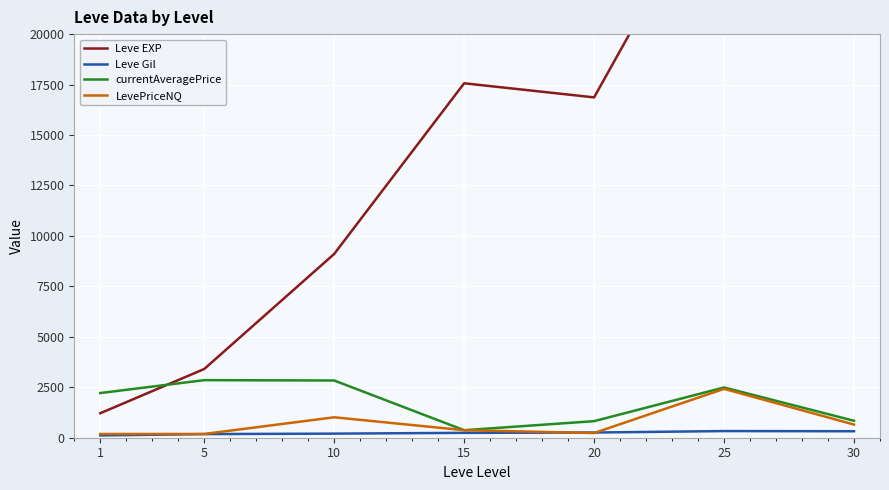

Is the value of Leve Gil at 15 greater than the value of Leve EXP at 30?

No